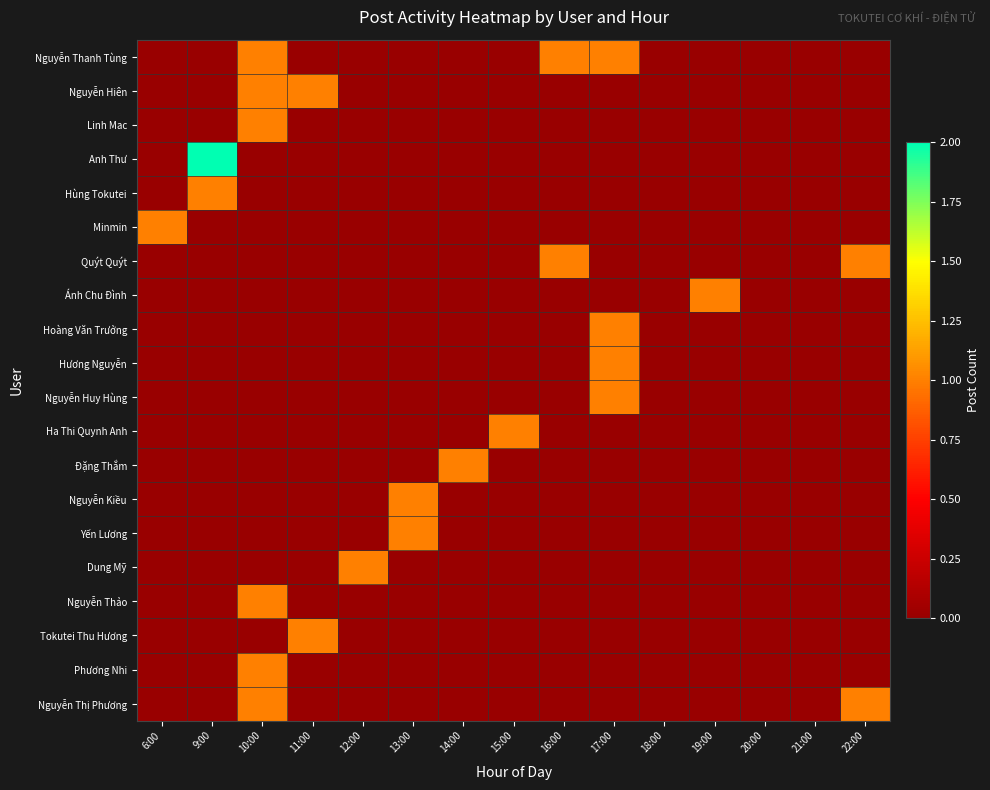

Rank the series by their maximum value, from lowest to highest.

Nguyễn Thanh Tùng, Nguyễn Hiên, Linh Mac, Hùng Tokutei, Minmin, Quýt Quýt, Ánh Chu Đình, Hoàng Văn Trưởng, Hương Nguyễn, Nguyễn Huy Hùng, Ha Thi Quynh Anh, Đặng Thắm, Nguyễn Kiều, Yến Lương, Dung Mỹ, Nguyễn Thảo, Tokutei Thu Hương, Phương Nhi, Nguyễn Thị Phương, Anh Thư